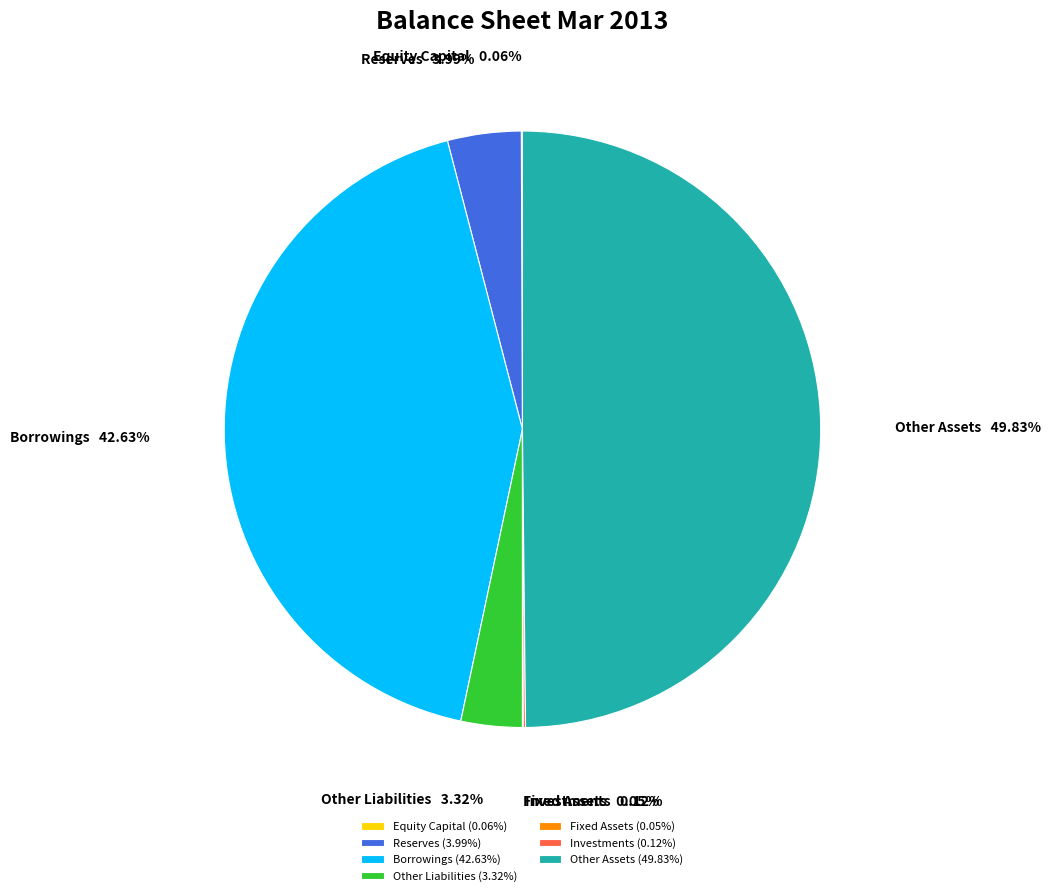

Do Other Liabilities and Reserves together represent more than half of the pie?

No